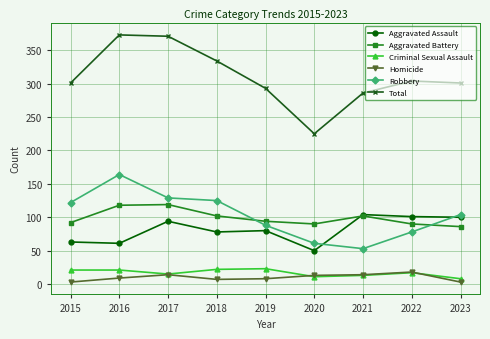

True or false: Criminal Sexual Assault has more than 0 interior local peaks.

True